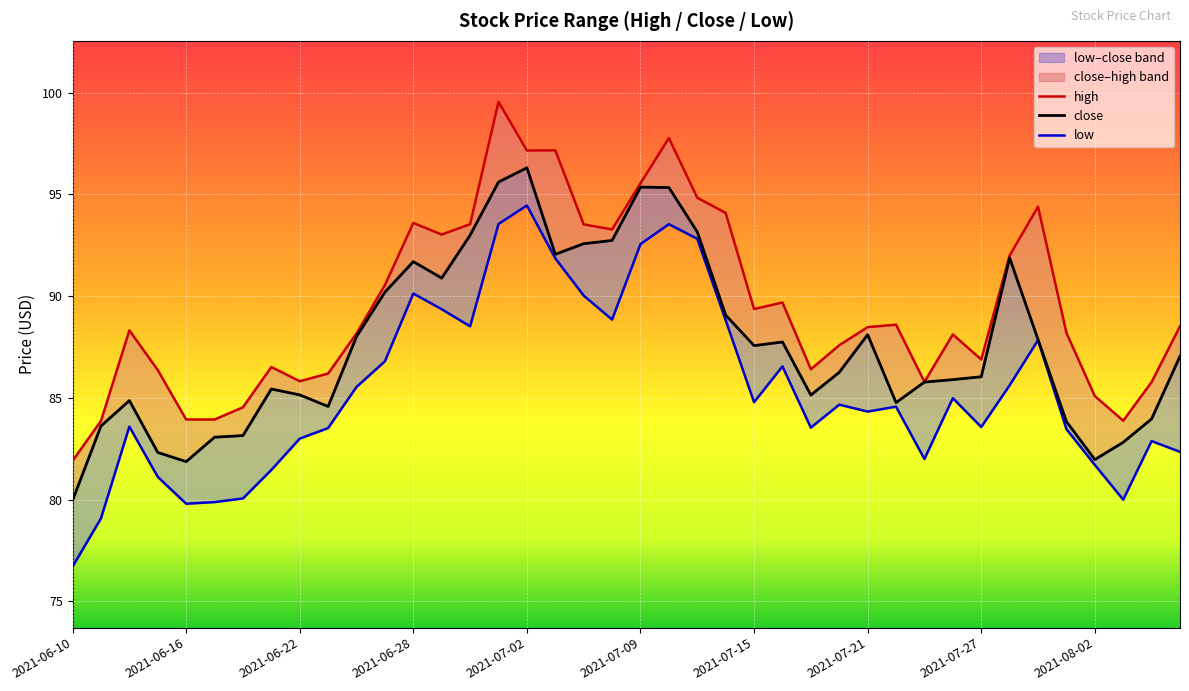

True or false: high has more than 0 points higher than both neighbors.

True